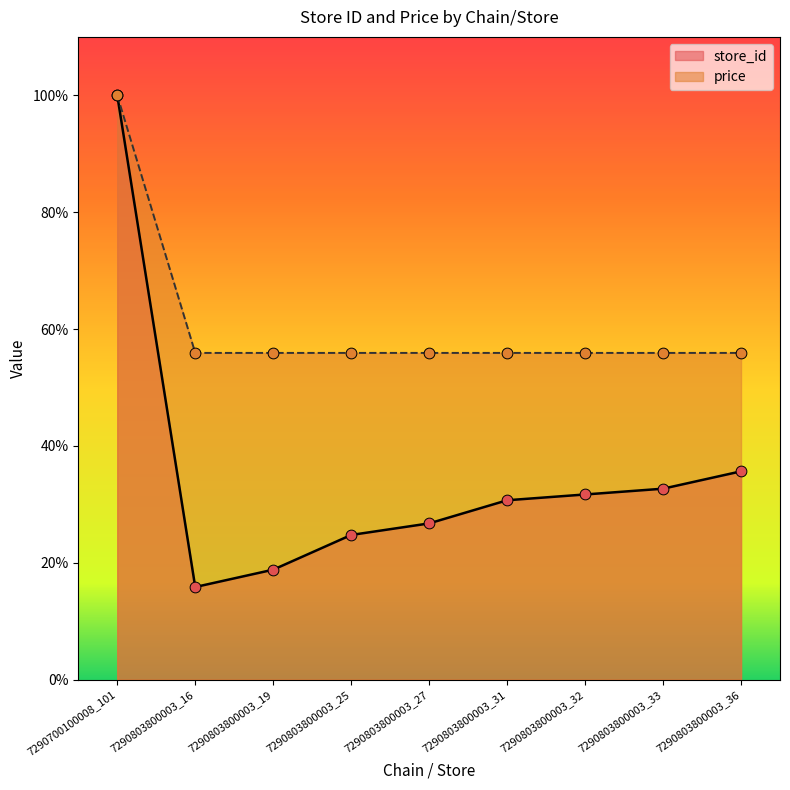

Which series has the largest total across all categories?

price